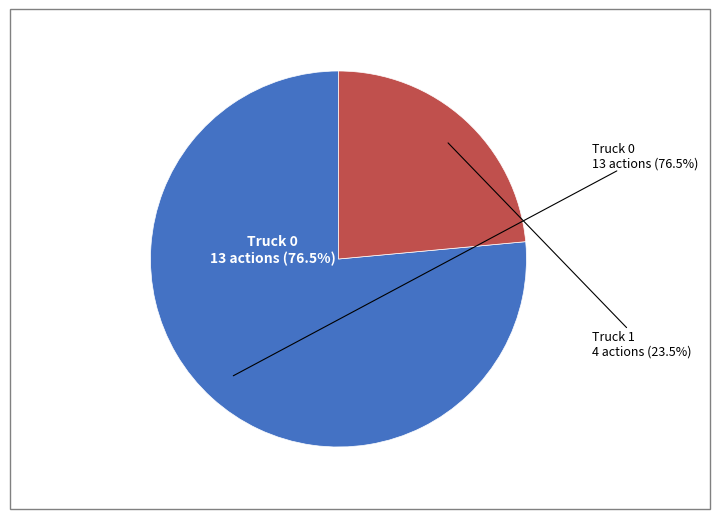

To the nearest percent, what is the combined percentage of Truck 1 and Truck 0?

100%